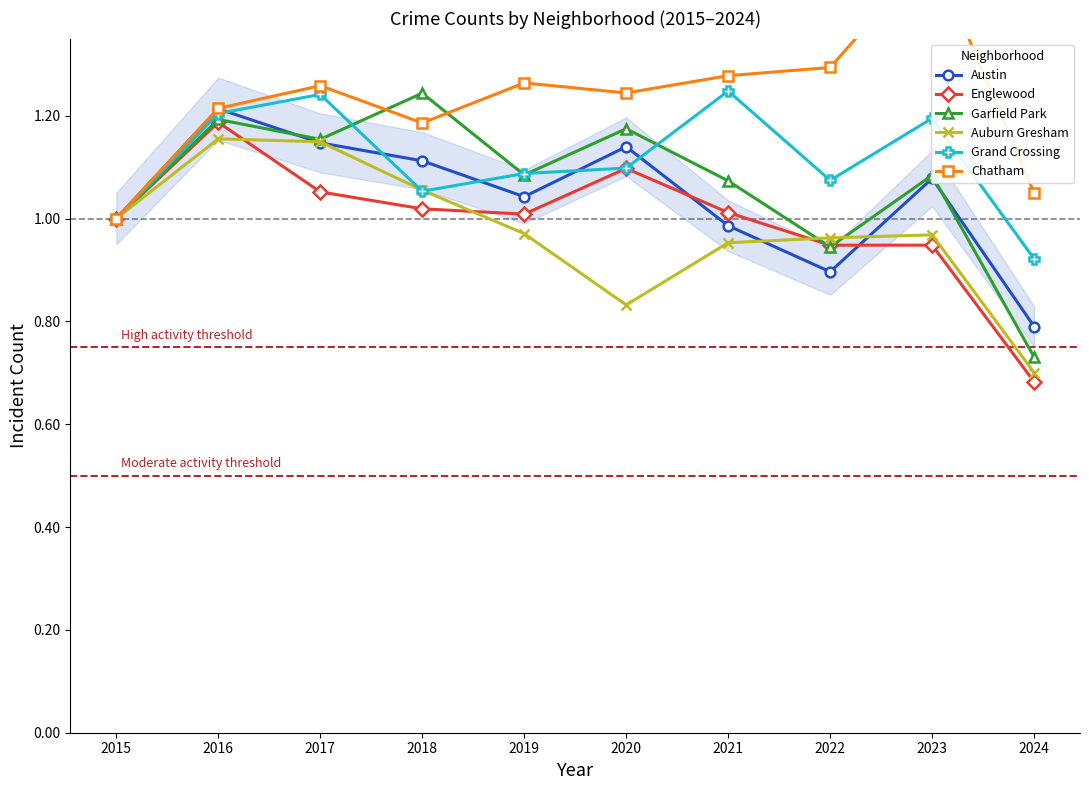

What is the approximate value of Grand Crossing at 2015?

1.0